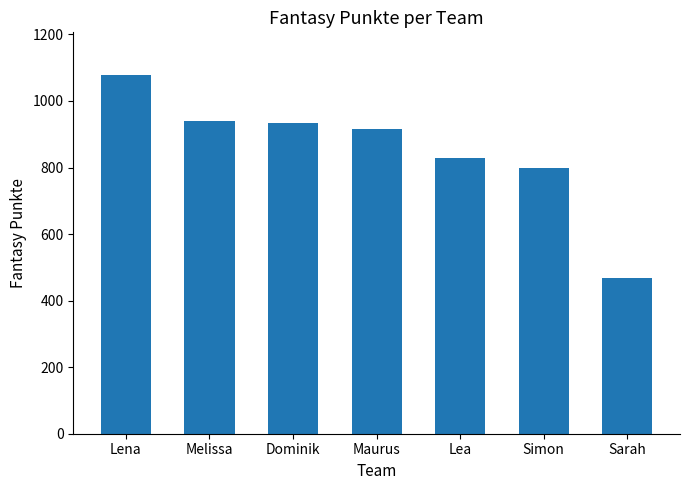

What position from the right is Lena?

7